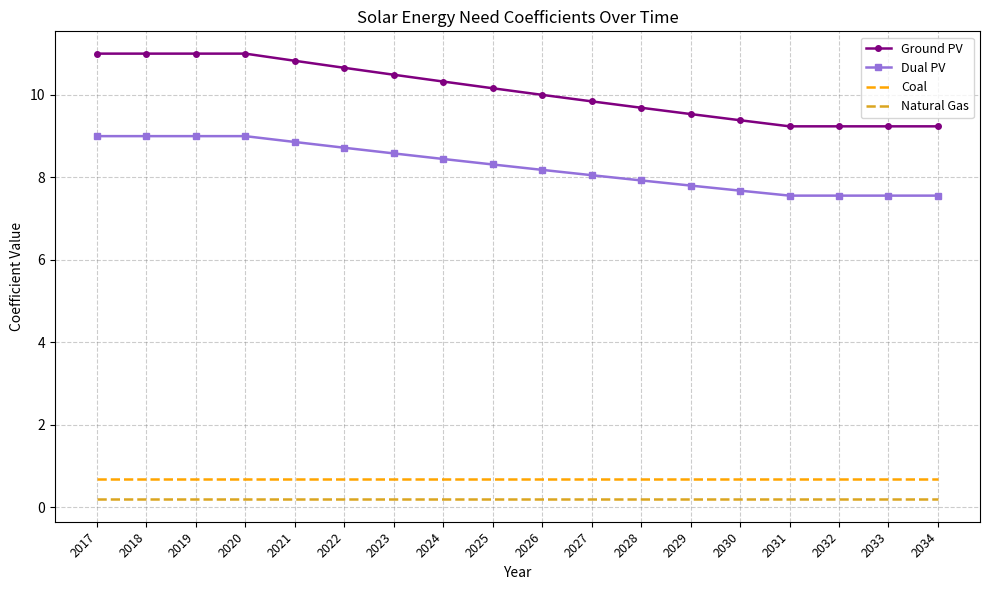

What is the maximum value shown in the chart?

11.0